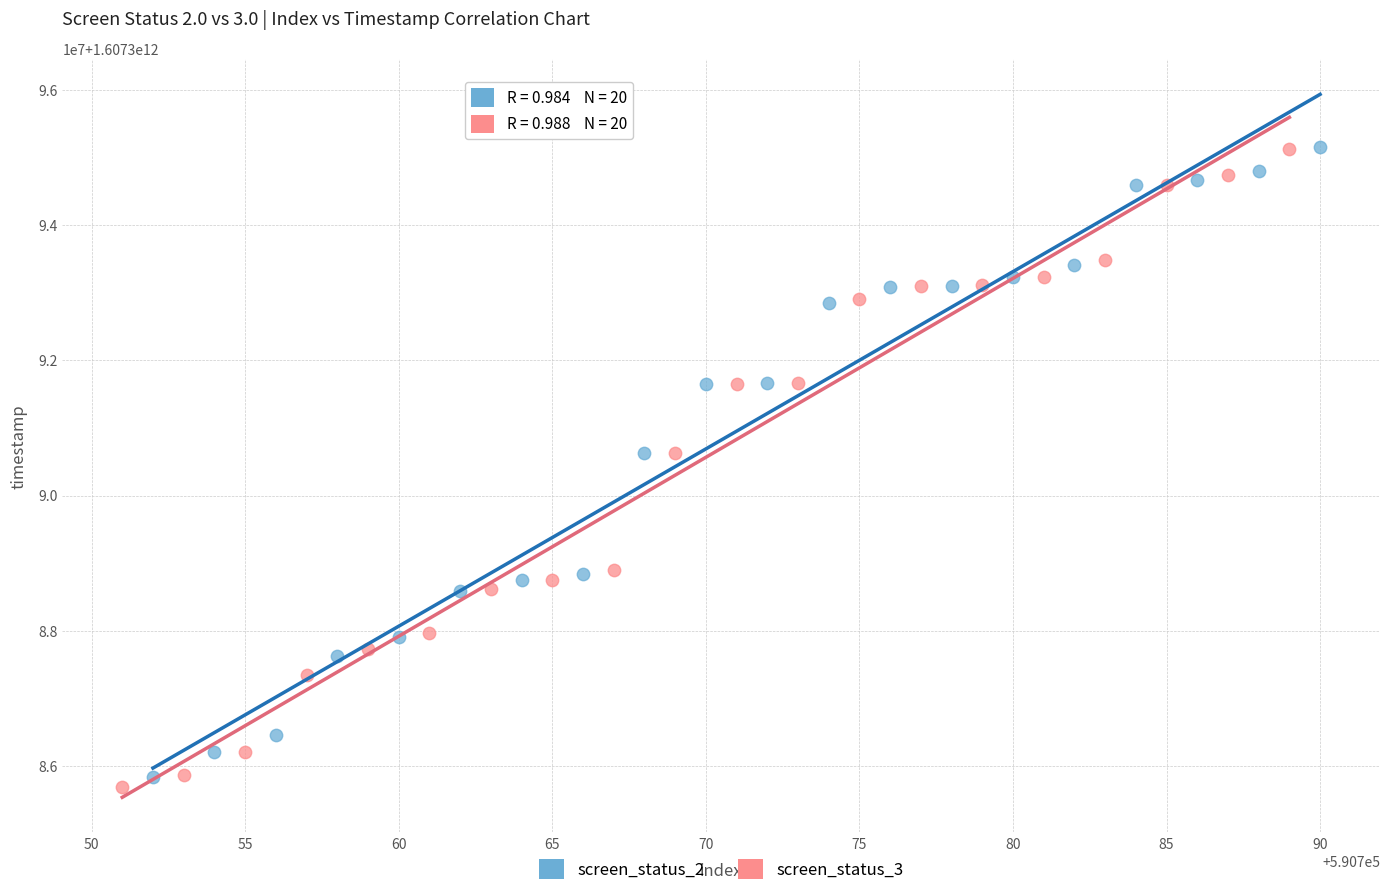

What are all the series names shown in the legend?

screen_status_2, screen_status_3